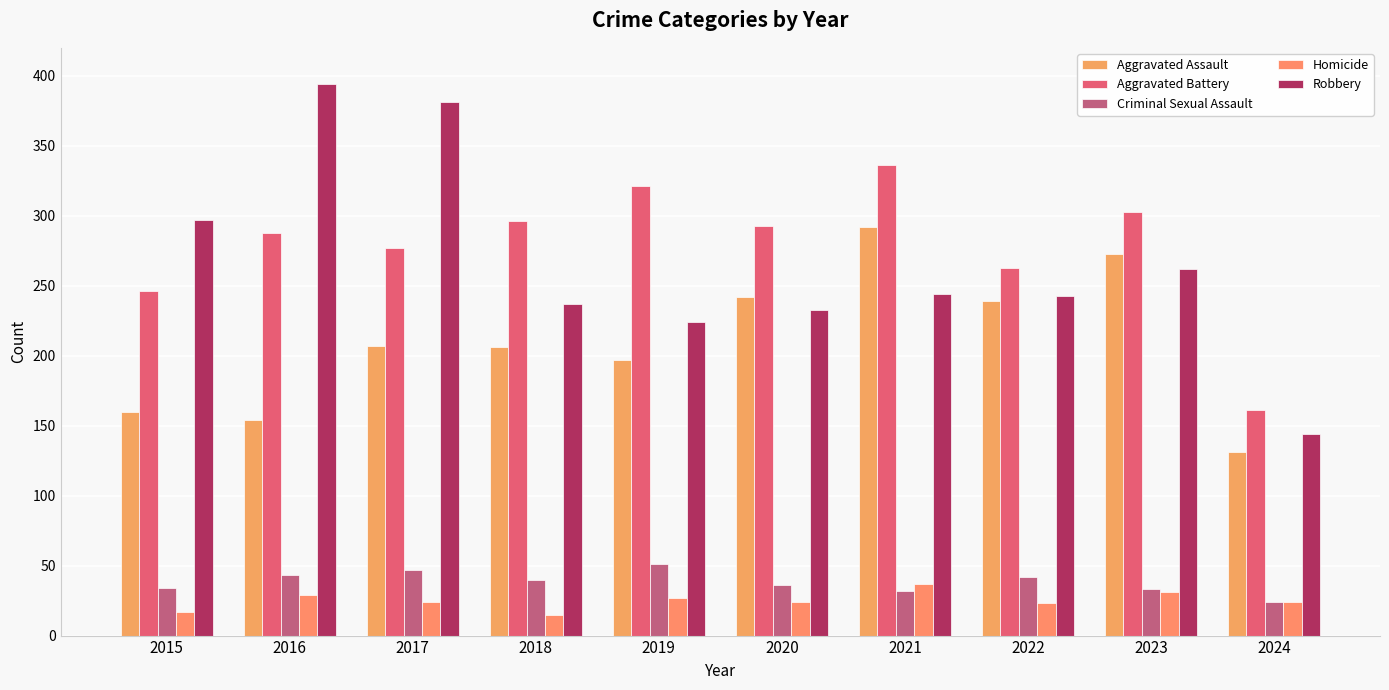

What are all the series names shown in the legend?

Aggravated Assault, Aggravated Battery, Criminal Sexual Assault, Homicide, Robbery